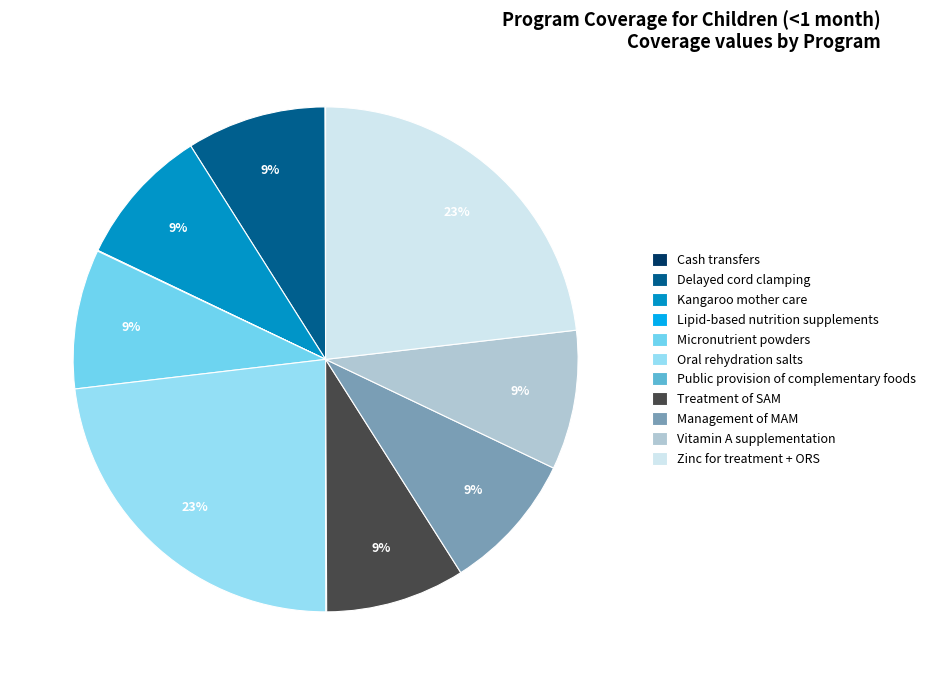

Rank the categories by value from lowest to highest.

Cash transfers, Lipid-based nutrition supplements, Public provision of complementary foods, Delayed cord clamping, Kangaroo mother care, Micronutrient powders, Treatment of SAM, Management of MAM, Vitamin A supplementation, Oral rehydration salts, Zinc for treatment + ORS